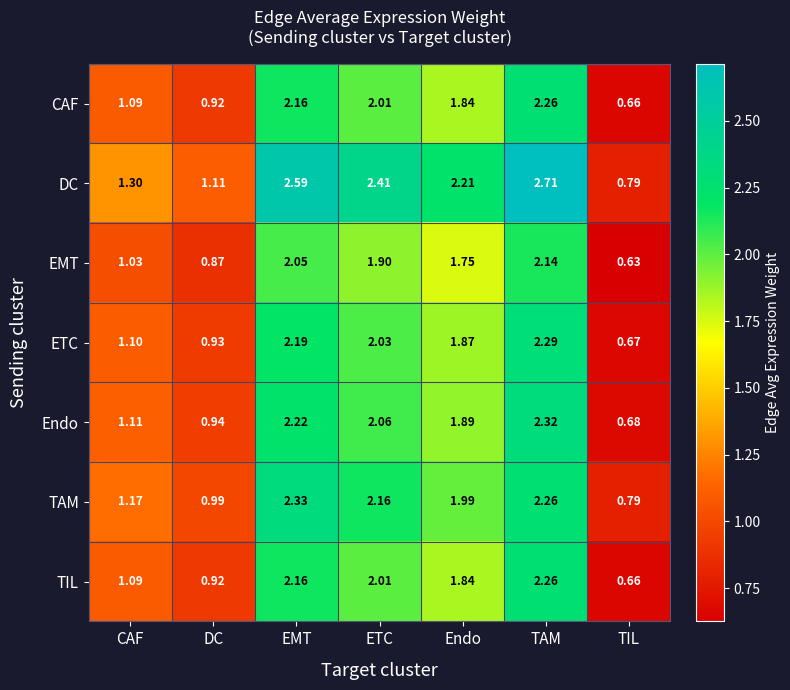

Where is TIL nearest to the value 1?

DC